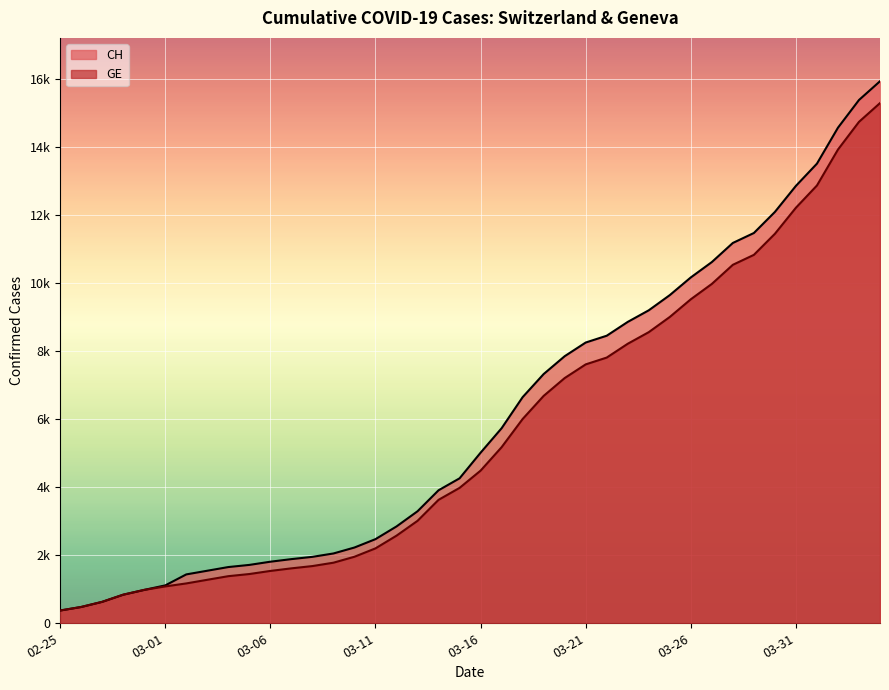

True or false: GE and CH intersect in this chart.

False